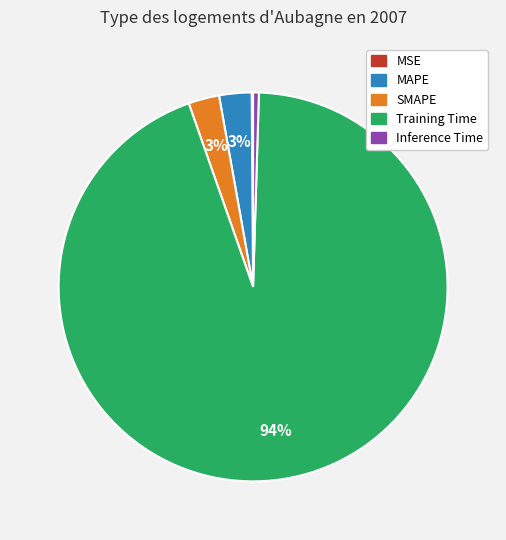

Is Inference Time the majority of the pie?

No